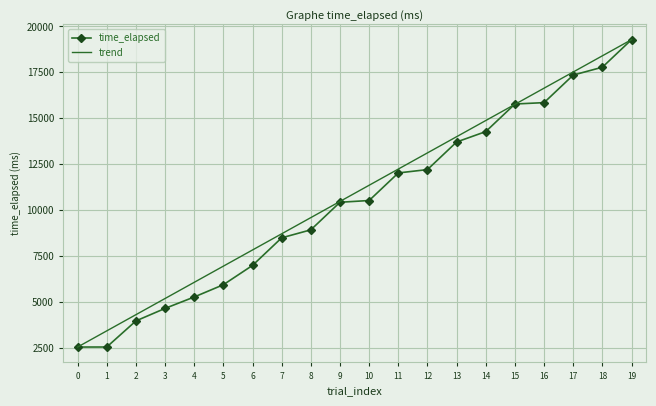

Between 0 and 1, which series saw the biggest shift?

trend